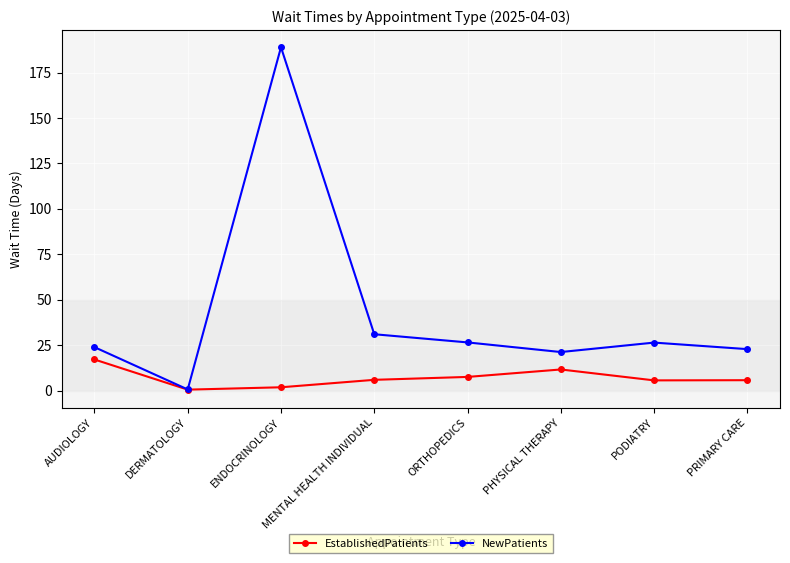

Where does the NewPatients series first go above 26?

ENDOCRINOLOGY